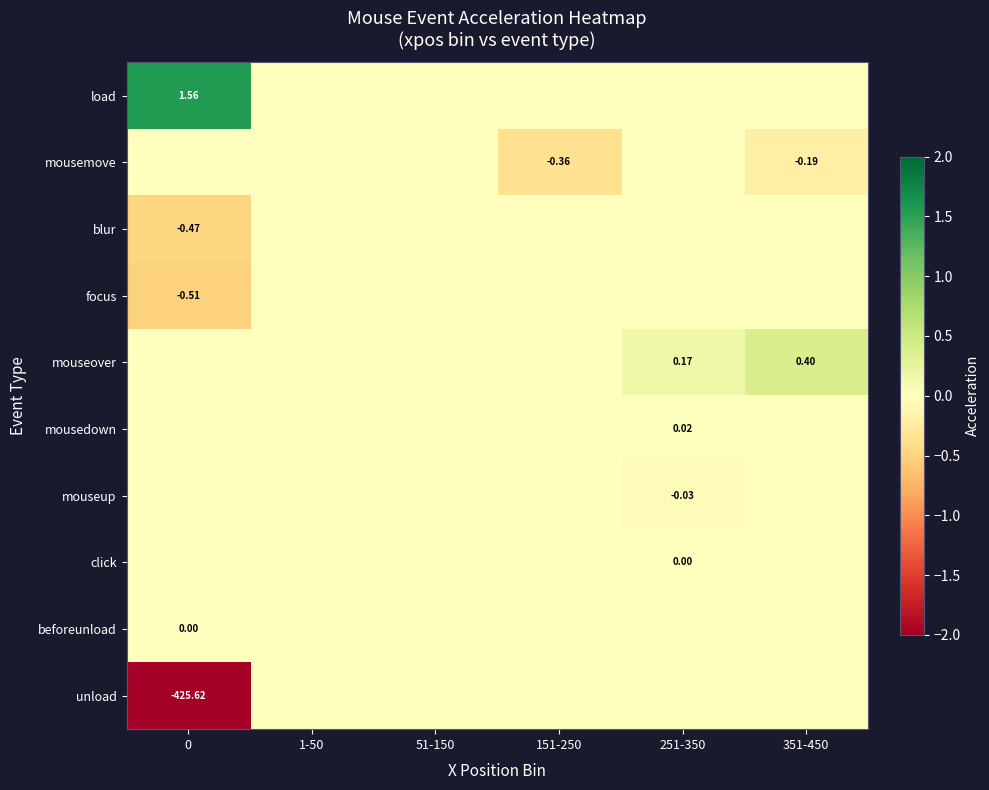

How many series are shown in this chart?

10